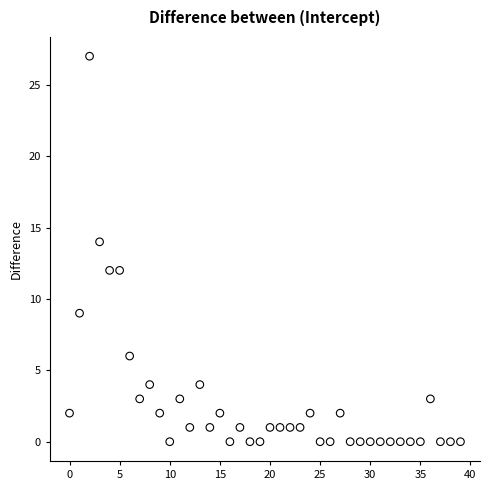

What is the range of Y values (max minus min)?

27